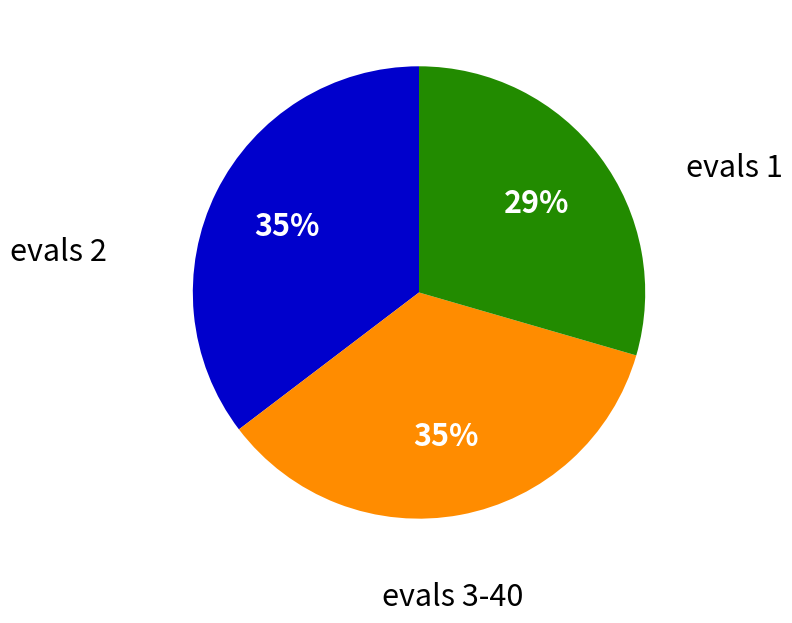

To the nearest percent, what is the average slice percentage?

33%